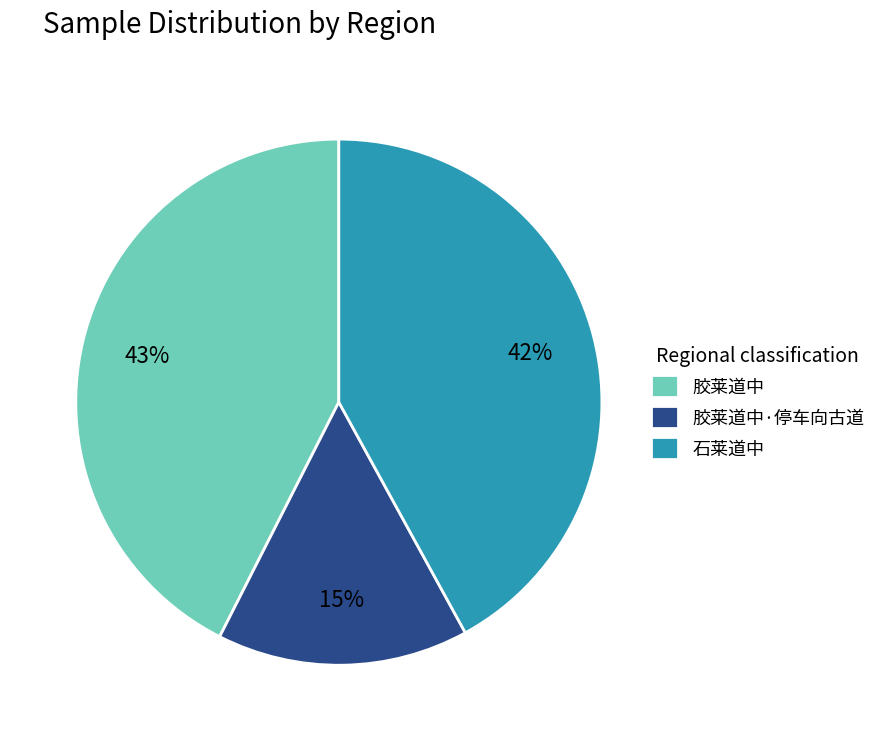

True or false: 石莱道中 accounts for 42% of the total.

True